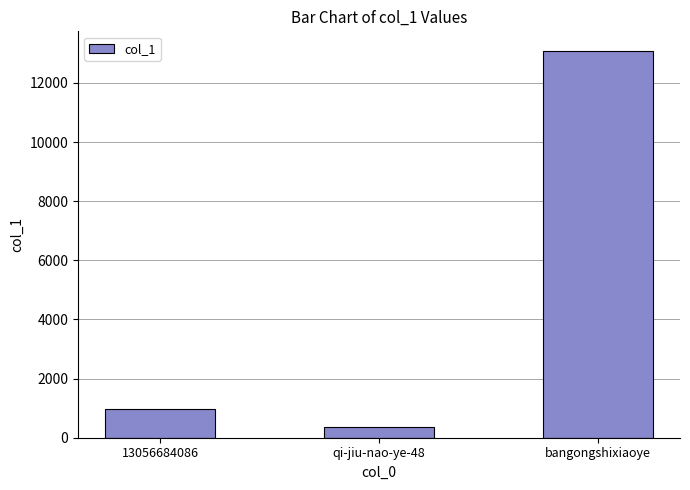

What is the greatest value displayed?

13088